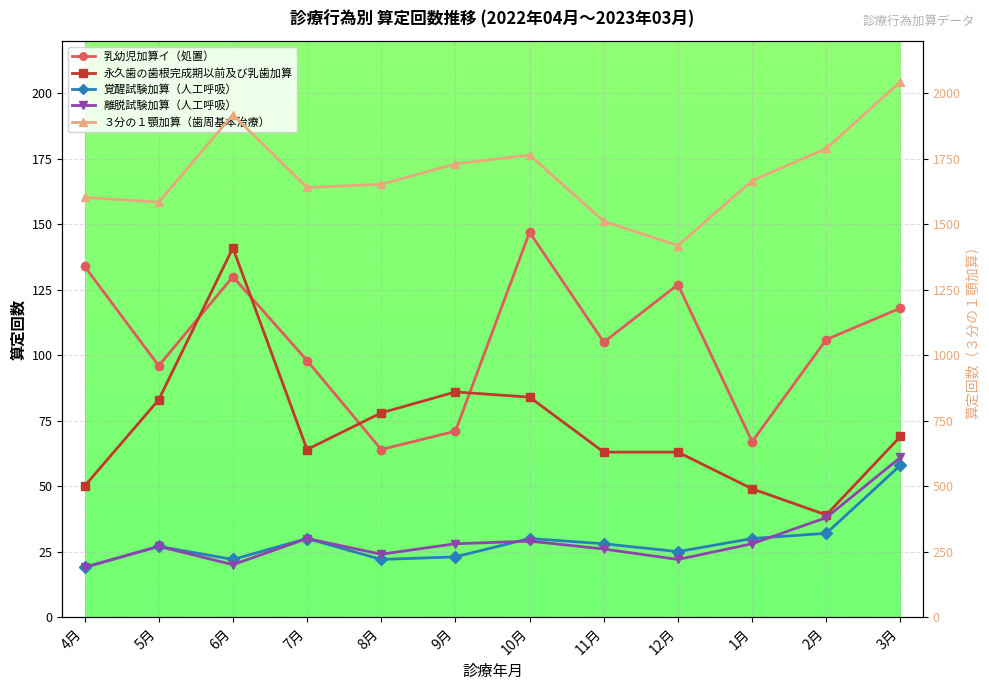

What are all the series names shown in the legend?

乳幼児加算イ（処置）, 永久歯の歯根完成期以前及び乳歯加算, 覚醒試験加算（人工呼吸）, 離脱試験加算（人工呼吸）, ３分の１顎加算（歯周基本治療）